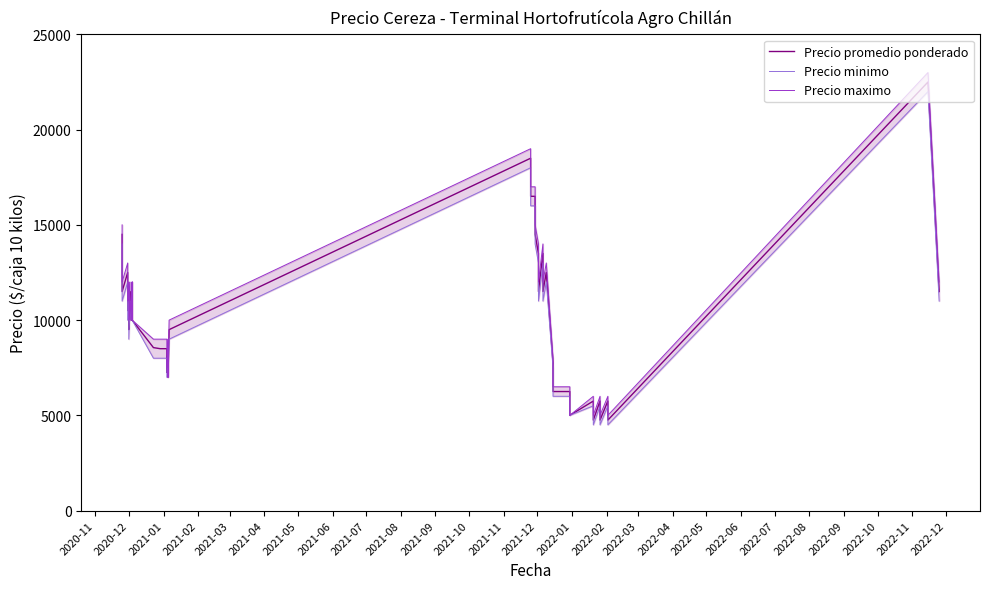

List the series in order of their overall mean, lowest first.

Precio minimo, Precio promedio ponderado, Precio maximo